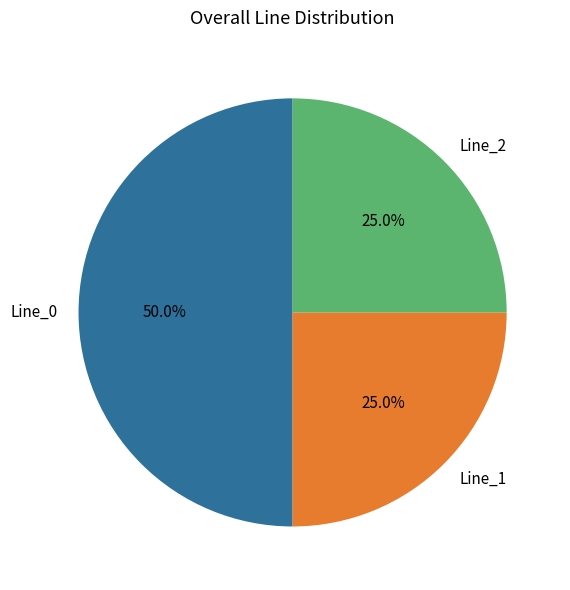

What is the largest slice in the pie chart?

Line_0